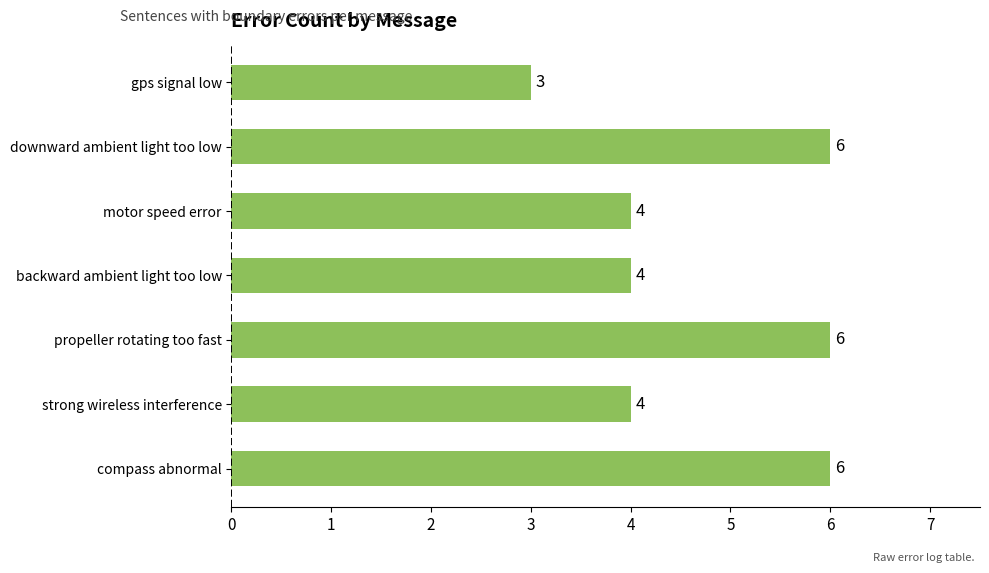

What is the sum of all values?

33